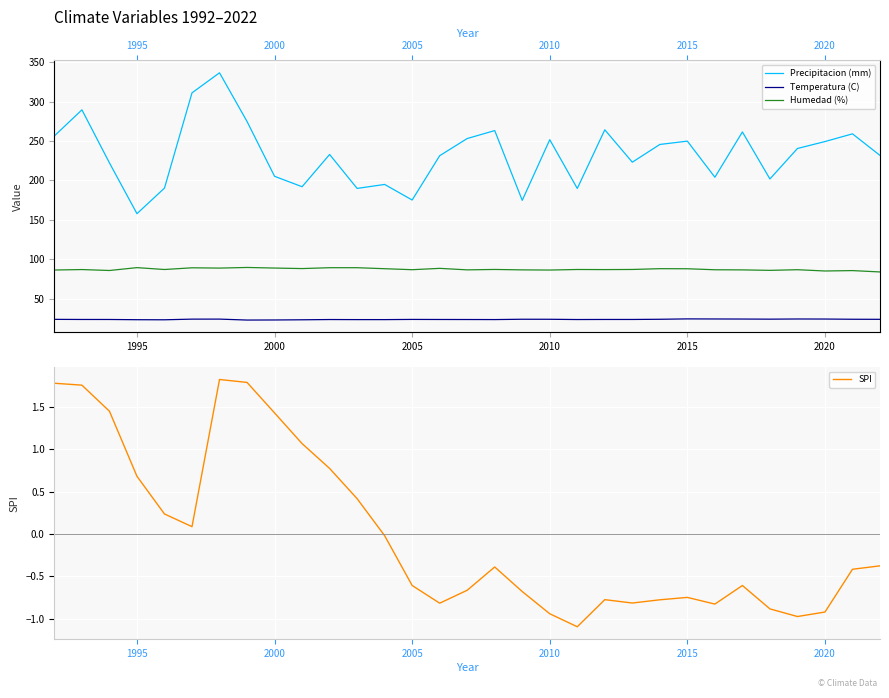

What is the difference between the second highest and second lowest values in the Temperatura (C) series?

1.3